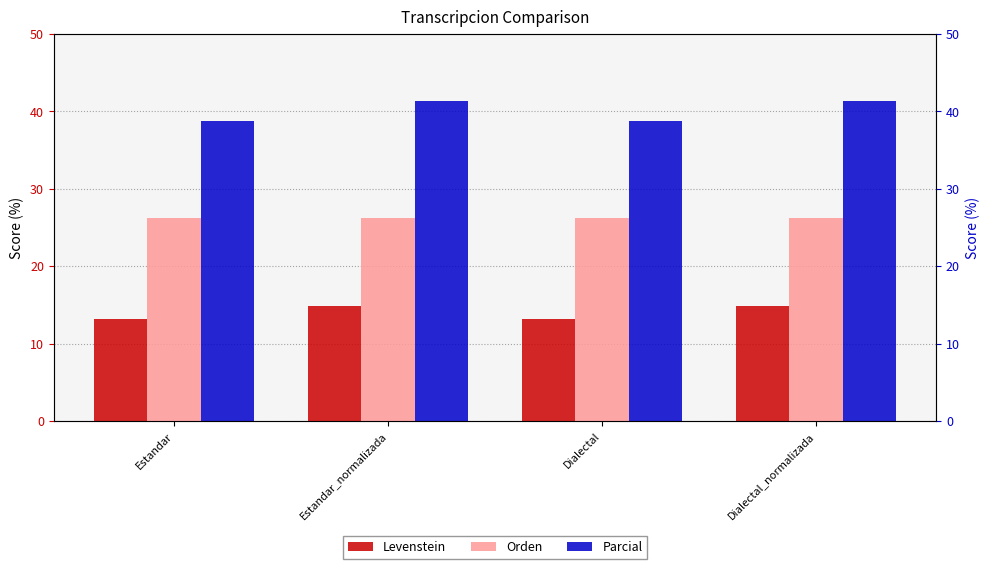

Which series has the widest spread of values?

Parcial